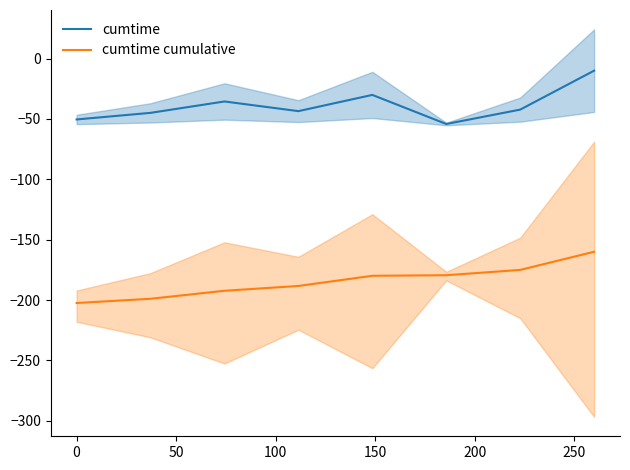

What is the highest value of the cumtime series?

-10.0